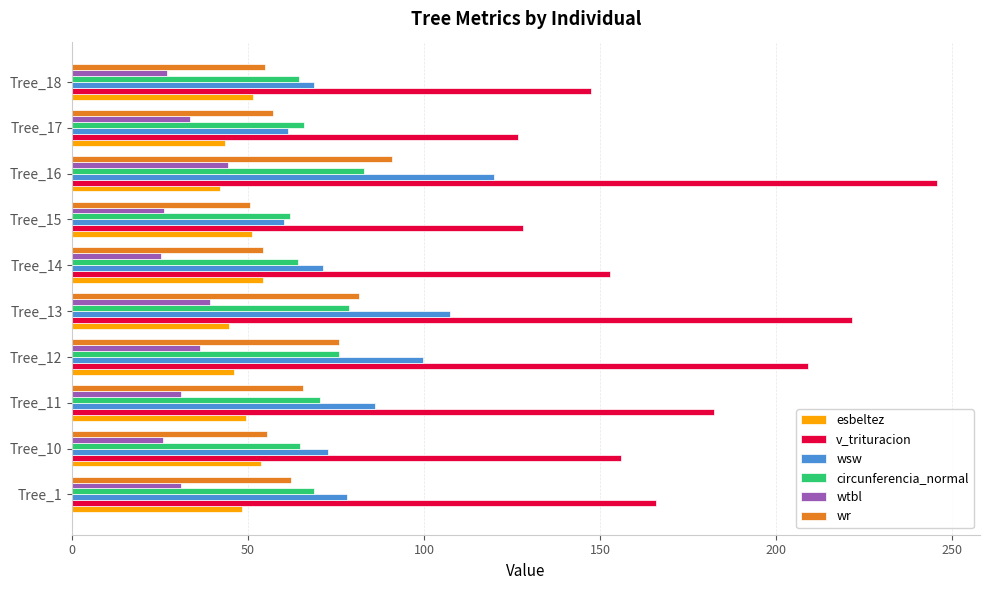

At how many categories does at least one series exceed 74?

10